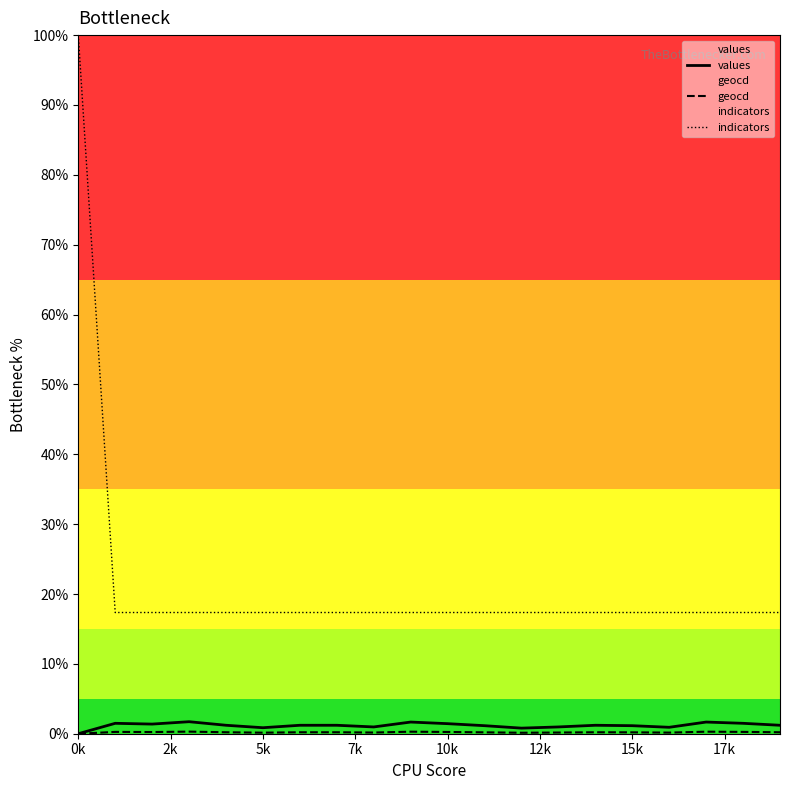

At which category is the sum across all series the highest?

0k